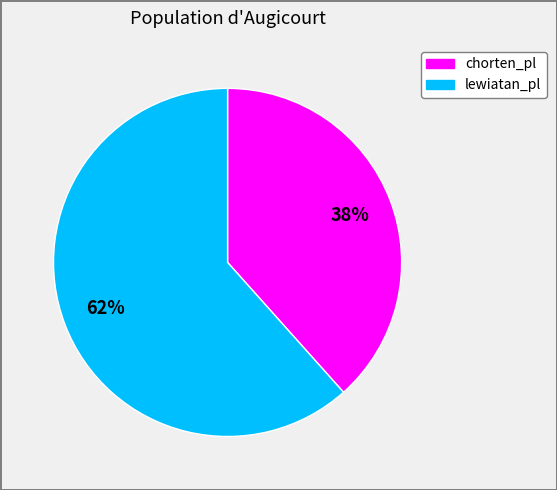

To the nearest percent, what is the average slice percentage?

50%